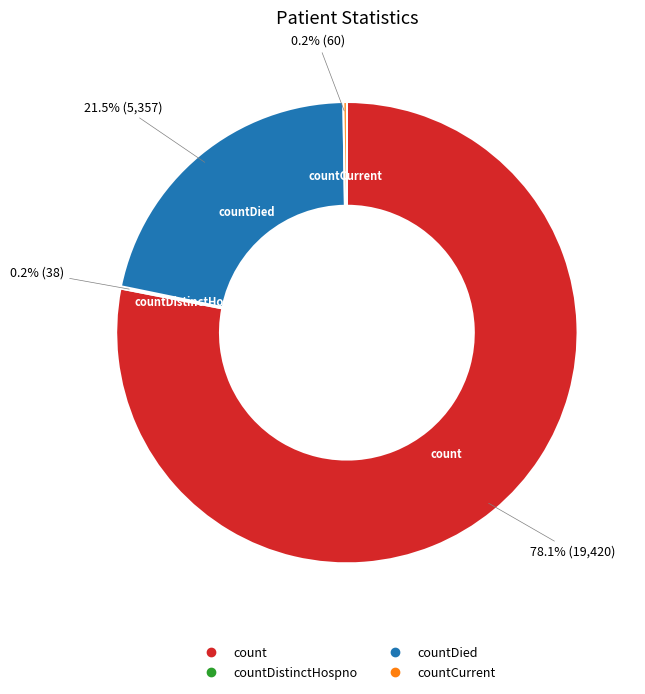

Is there a majority slice in this chart?

Yes